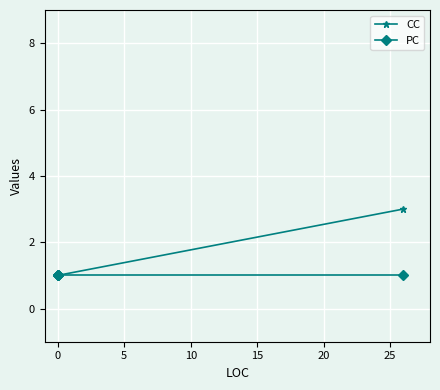

How many values in the CC series exceed 1?

1